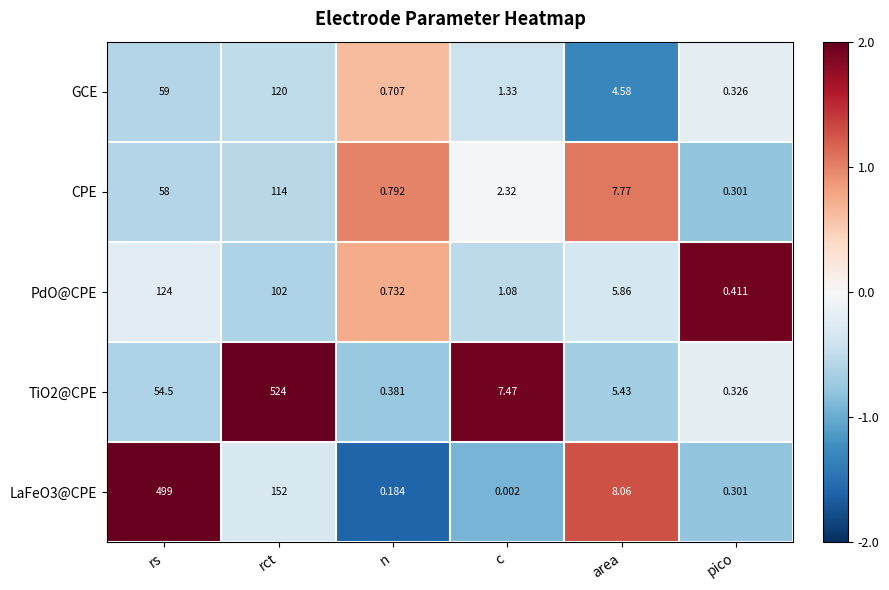

List the series in order of their peak value, lowest first.

CPE, GCE, PdO@CPE, LaFeO3@CPE, TiO2@CPE